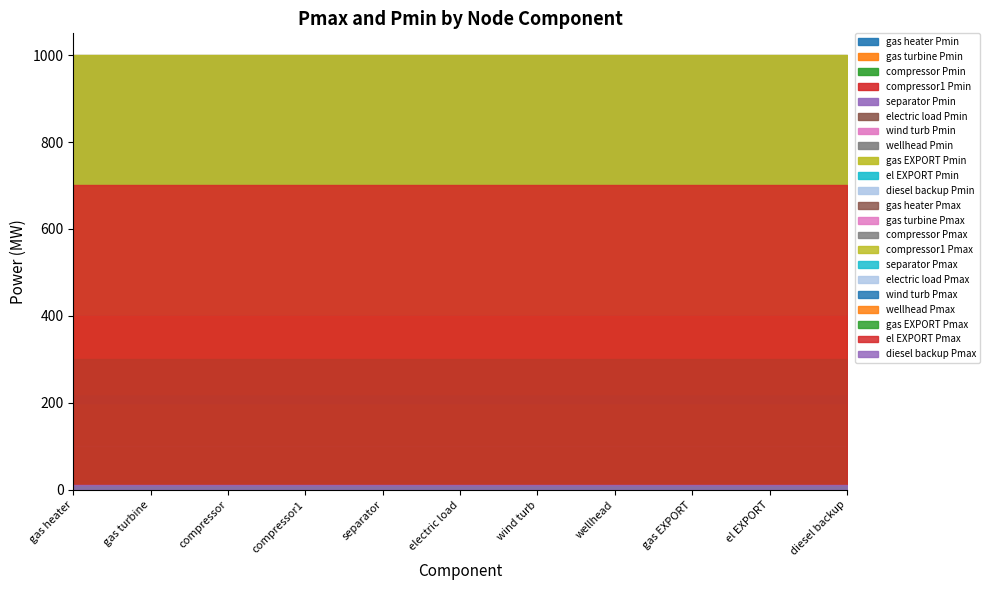

Is it true that Pmin equals 150 at electric load?

False